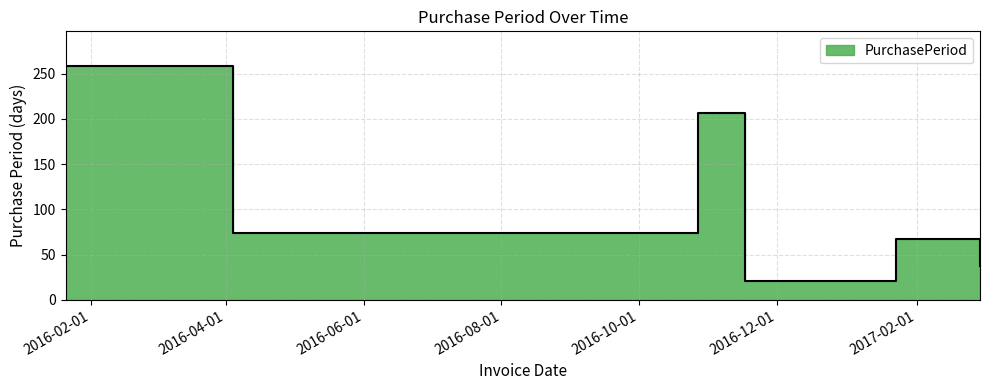

How many values exceed 74?

2